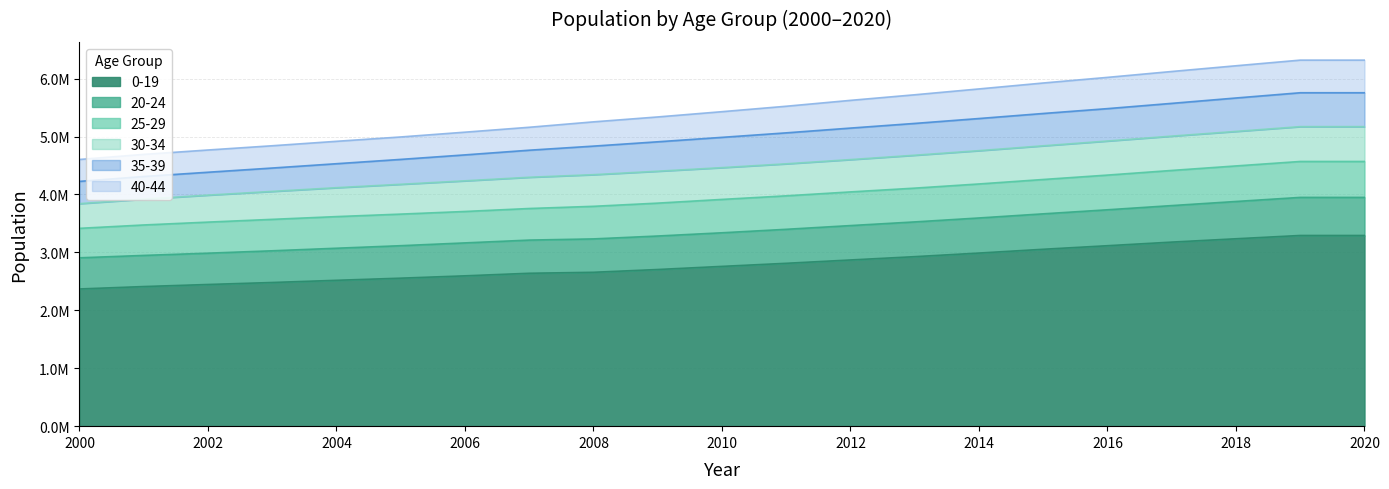

Does the chart have visible grid lines?

Yes